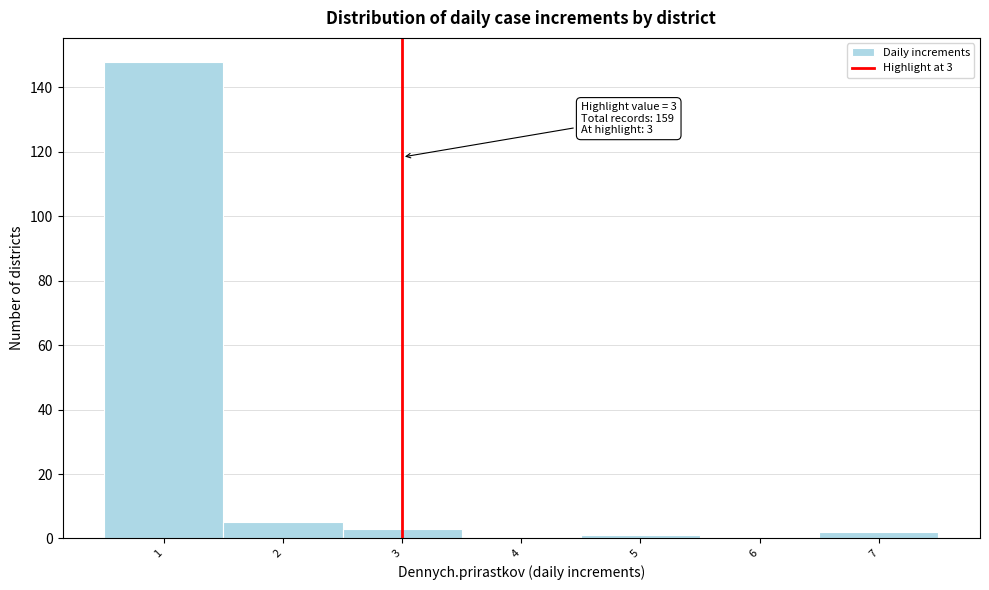

Over which range of the x-axis is the bar tallest?

0.5 to 1.5